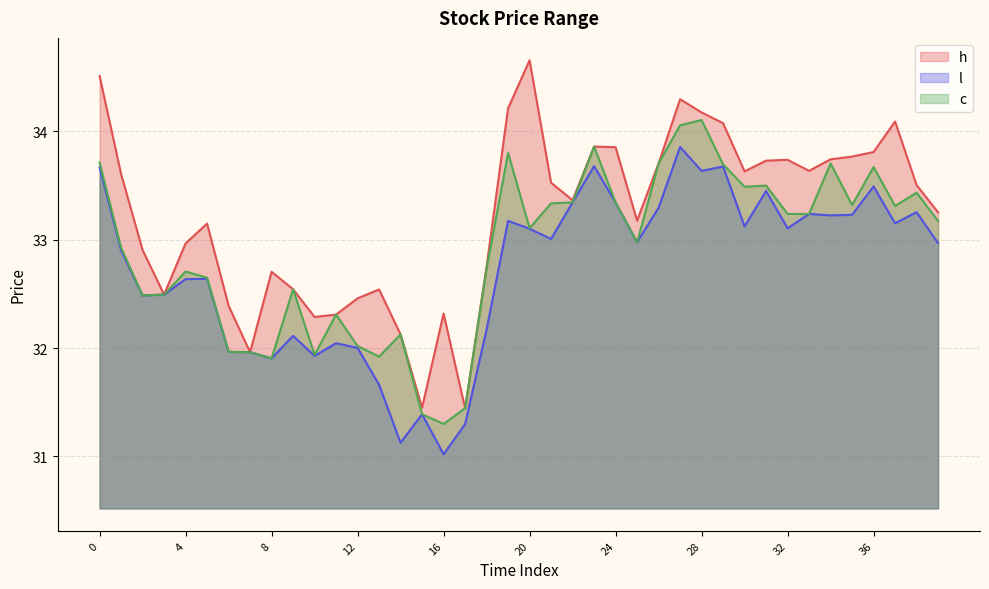

True or false: c and h intersect in this chart.

False